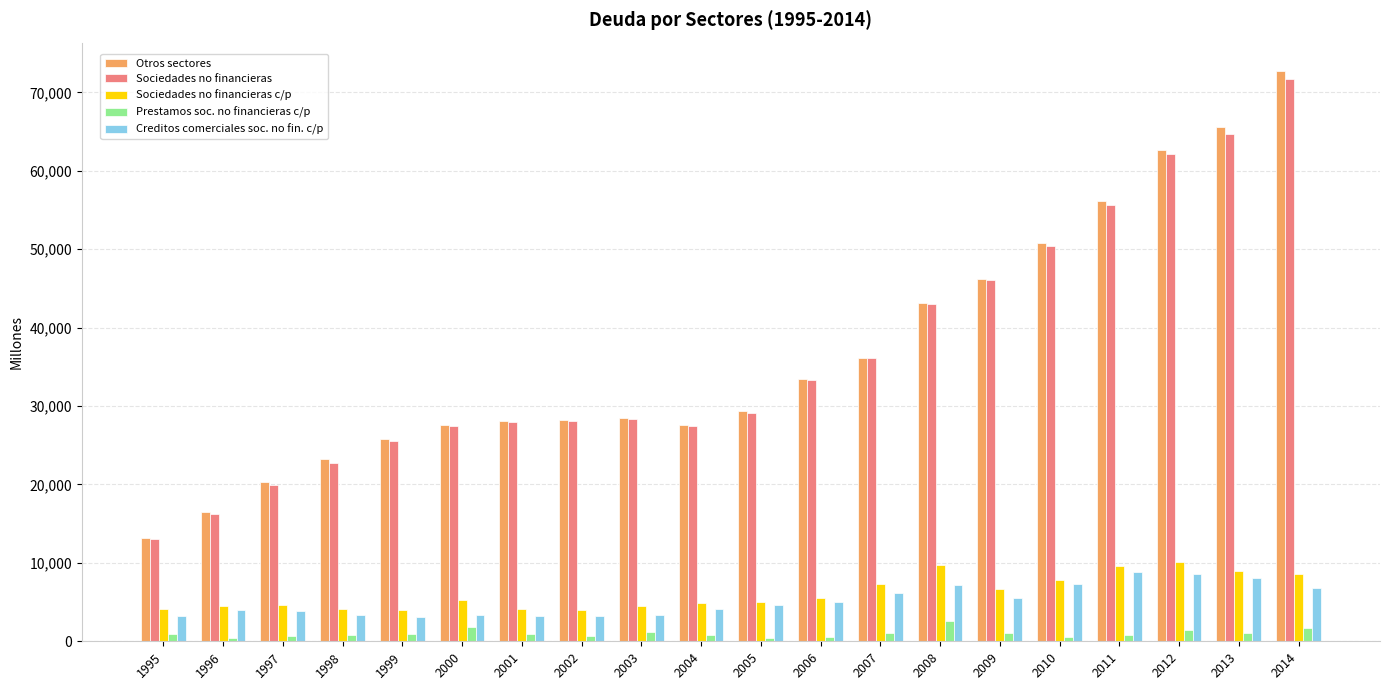

What is the sum of the Otros sectores values at 1995 and 1997?

33511